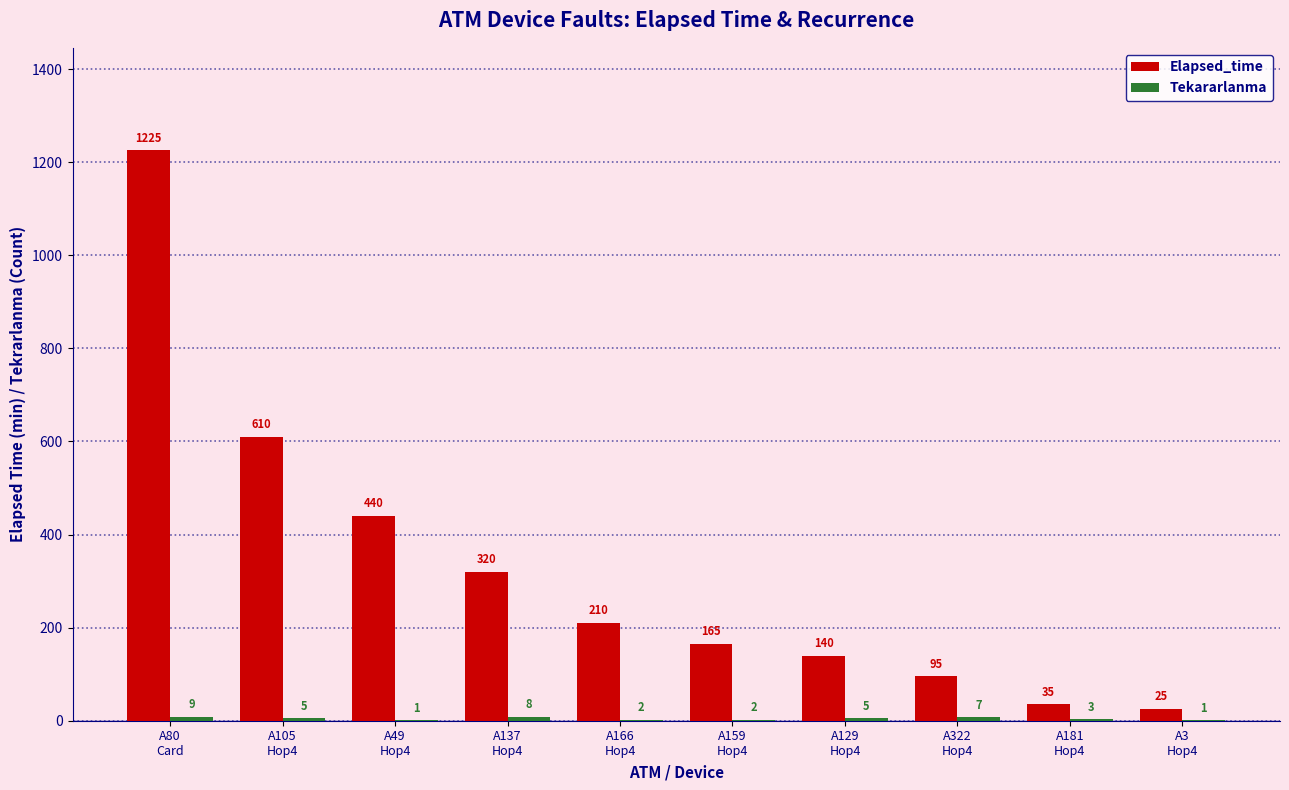

Which series has the largest total across all categories?

Elapsed_time